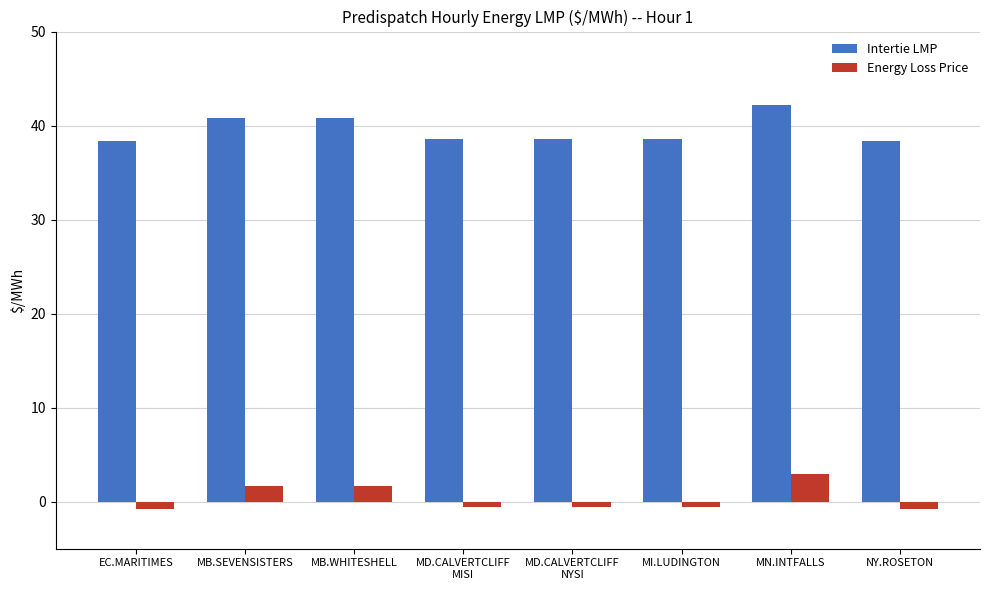

List the series in order of their peak value, highest first.

Intertie LMP, Energy Loss Price